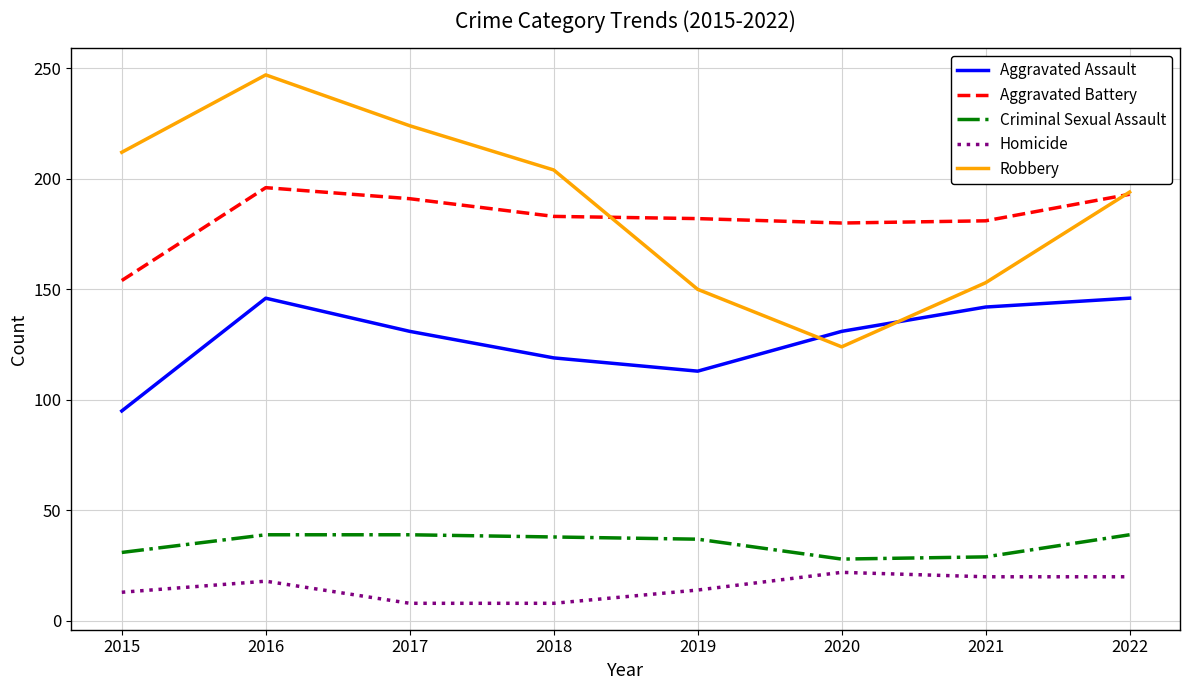

At 2015, list the series in order from smallest to largest.

Homicide, Criminal Sexual Assault, Aggravated Assault, Aggravated Battery, Robbery